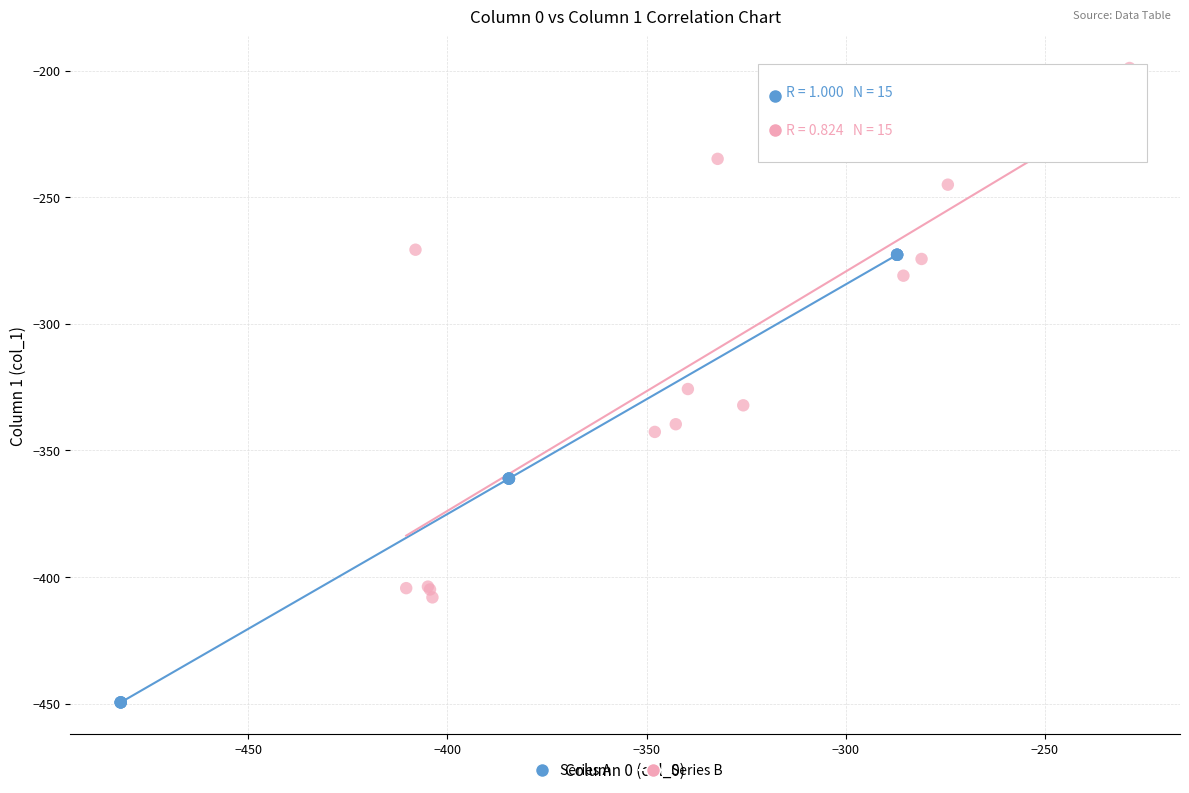

Which series has the widest spread of Y values?

Series B